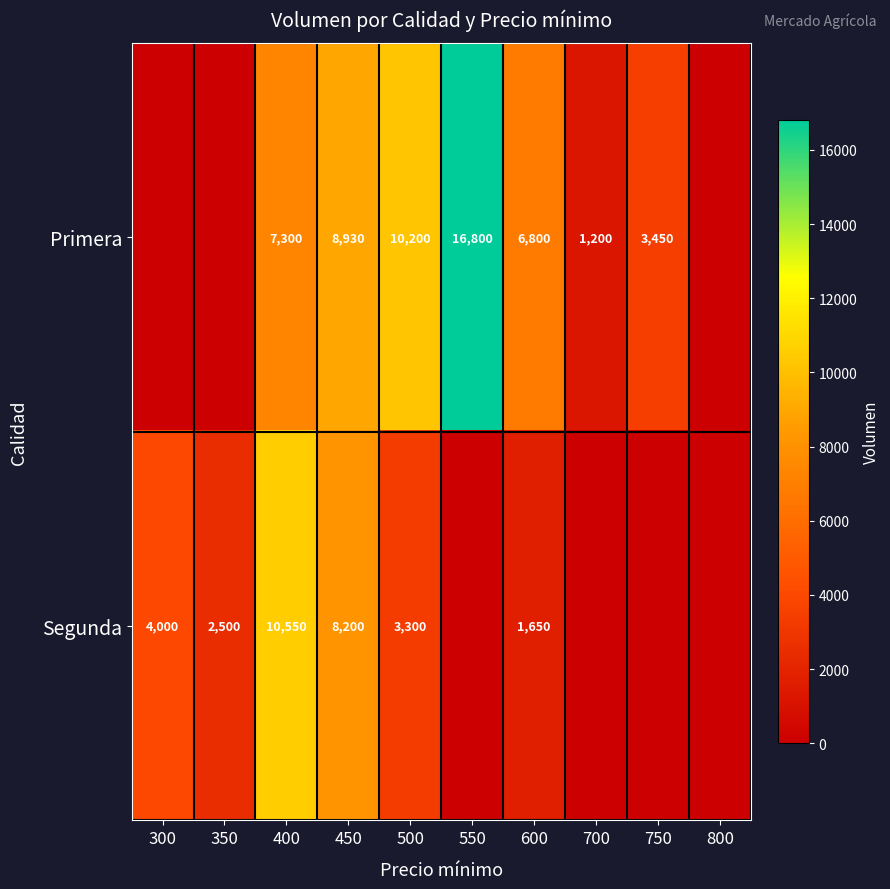

Which has a higher value, 600 or 750?

600